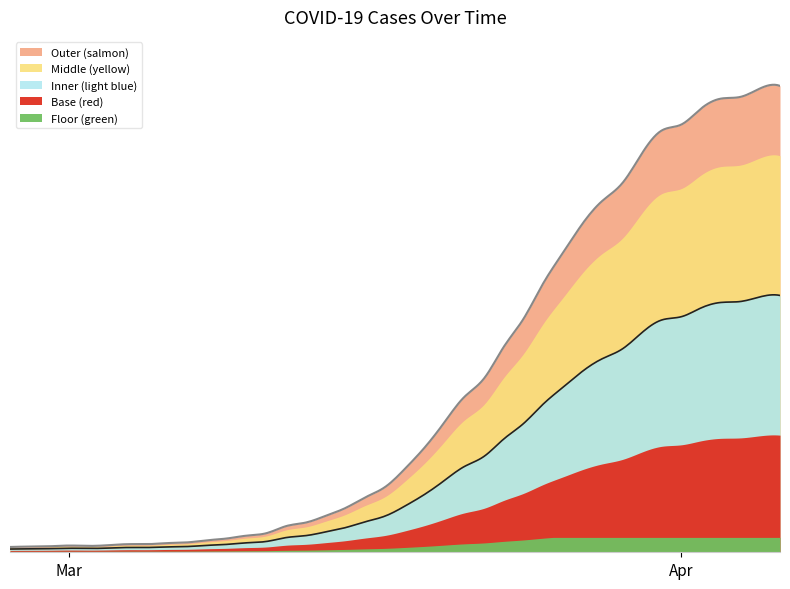

What is the difference between the values at 2020-03-18 and 2020-04-05?

1072